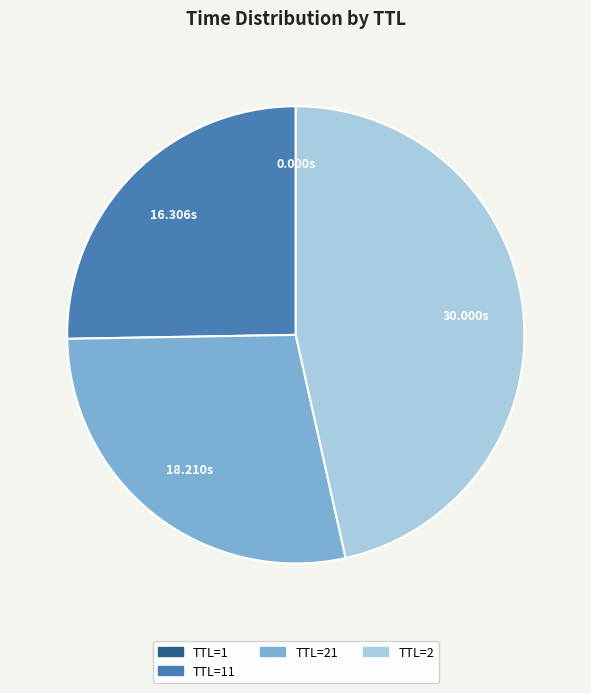

Is there a majority slice in this chart?

No